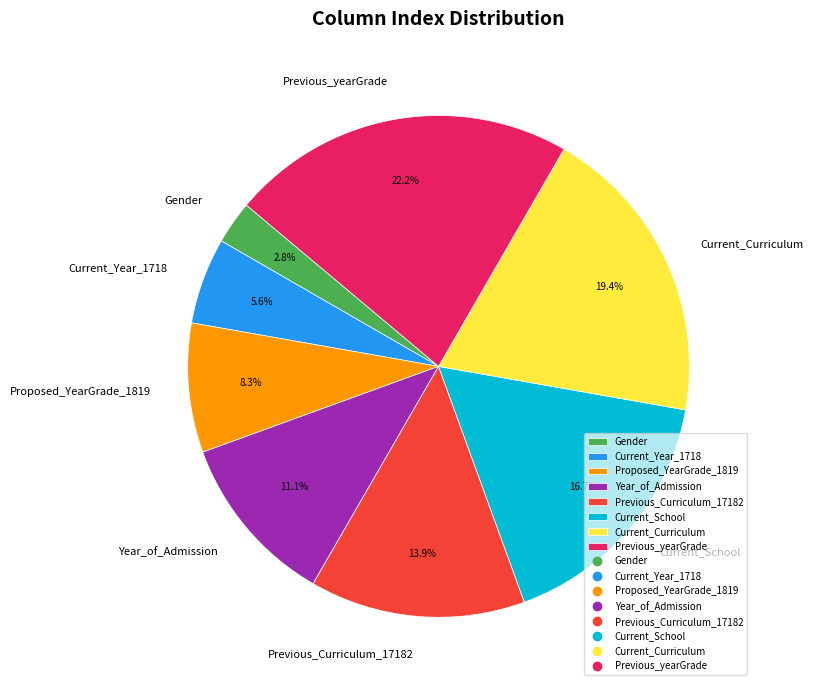

To the nearest percent, what percentage of the pie is Current_School?

17%